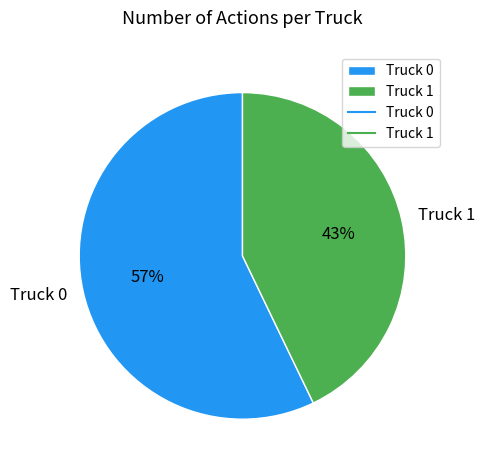

Which slice is the largest?

Truck 0